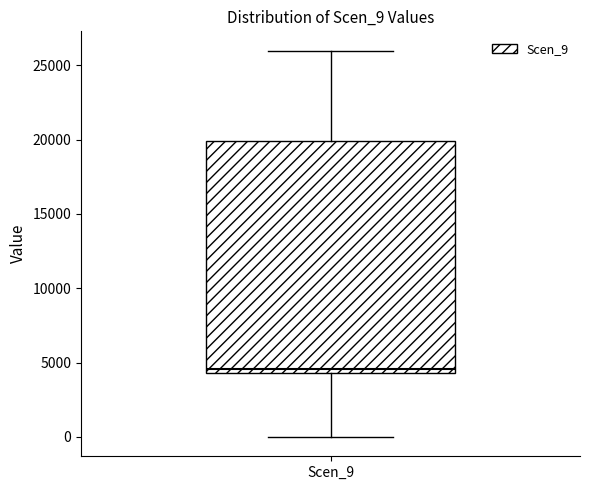

Transcribe this box plot: give where the median line is, the range the box spans, and where the two whiskers end, as read against the y-axis. The values are not printed on the chart, so give them approximately, as read against the axis.

median 4500 (just above the box's lower edge), box 4500 to 20000, whiskers 0 to 26000